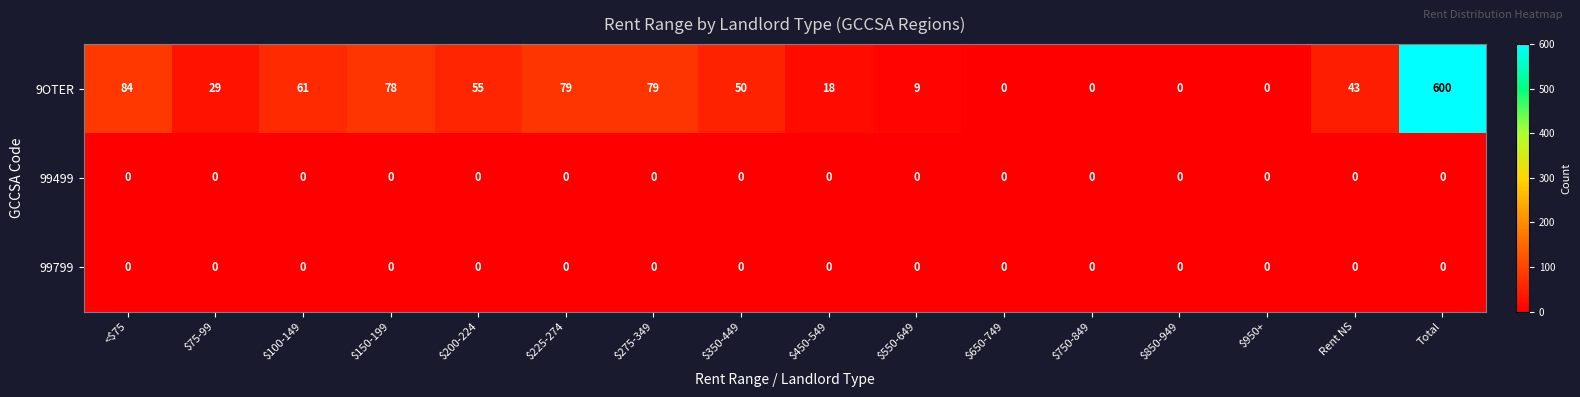

What is the spread (max minus min) of values at $100-149?

61